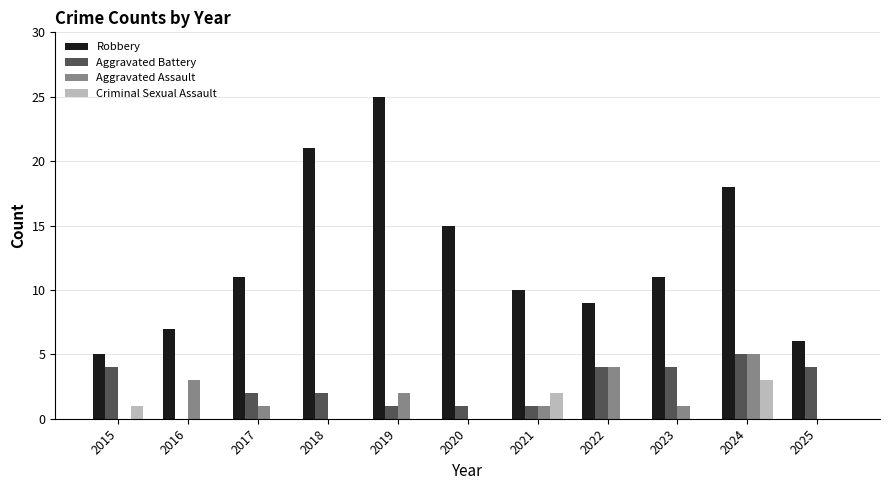

How many values in Aggravated Battery are above zero?

10